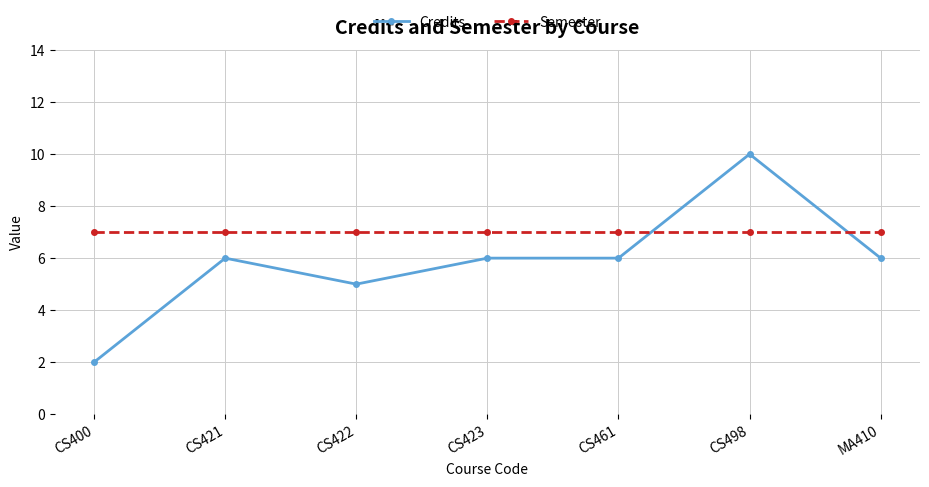

What is the value of the Semester point at the 1st from the left?

7